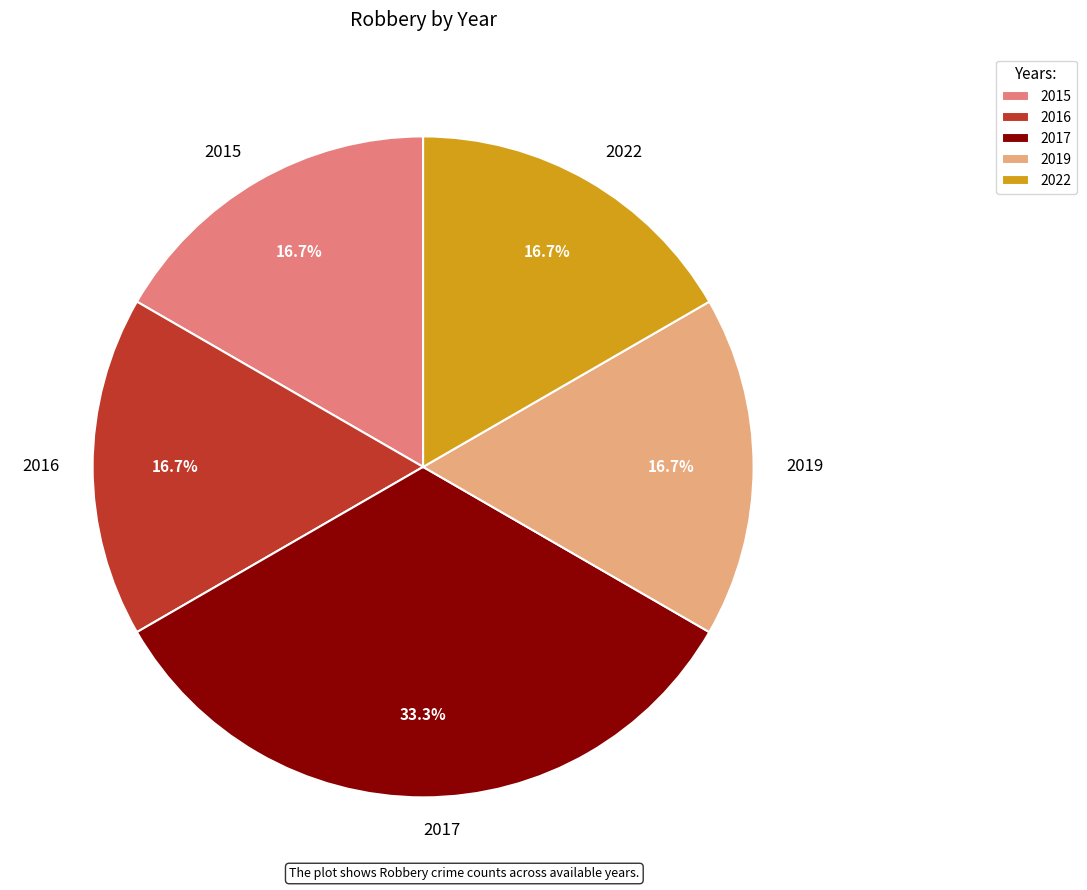

To the nearest percent, what is the difference between the largest and smallest slice percentages?

17%